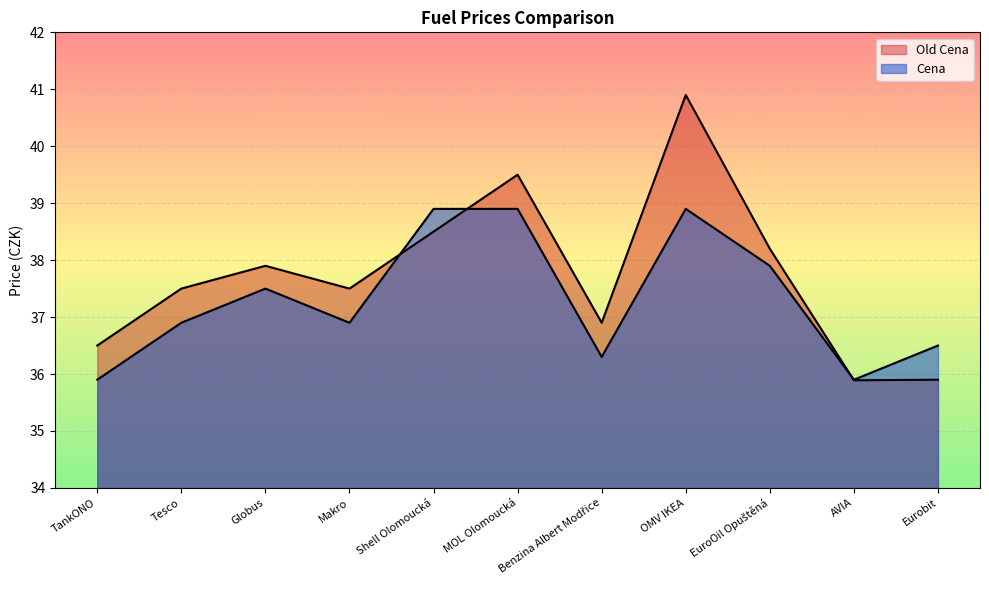

Which series has the largest range (max minus min)?

Old Cena